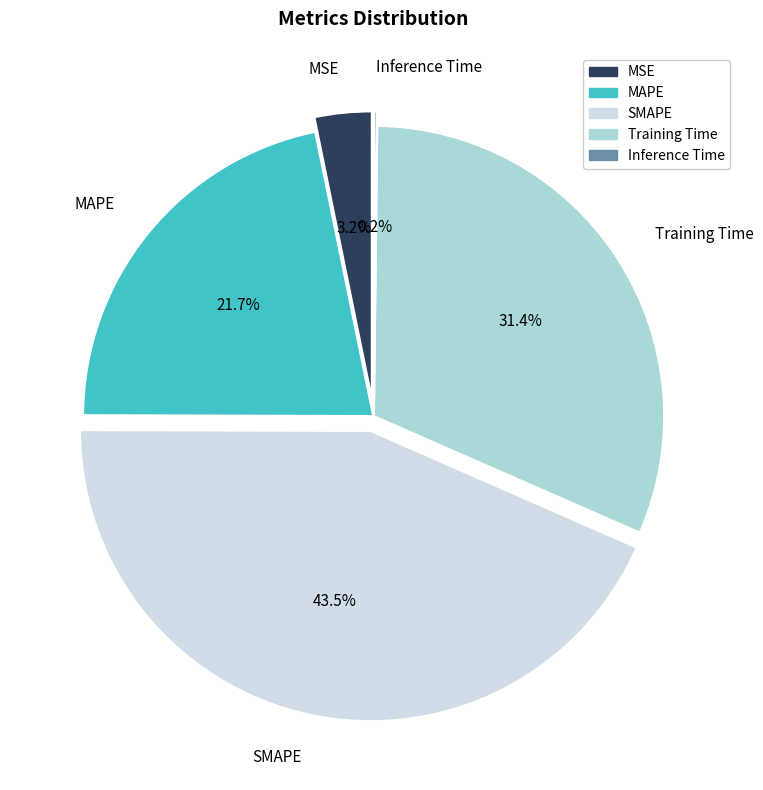

To the nearest percent, what percentage of the pie is SMAPE?

43%